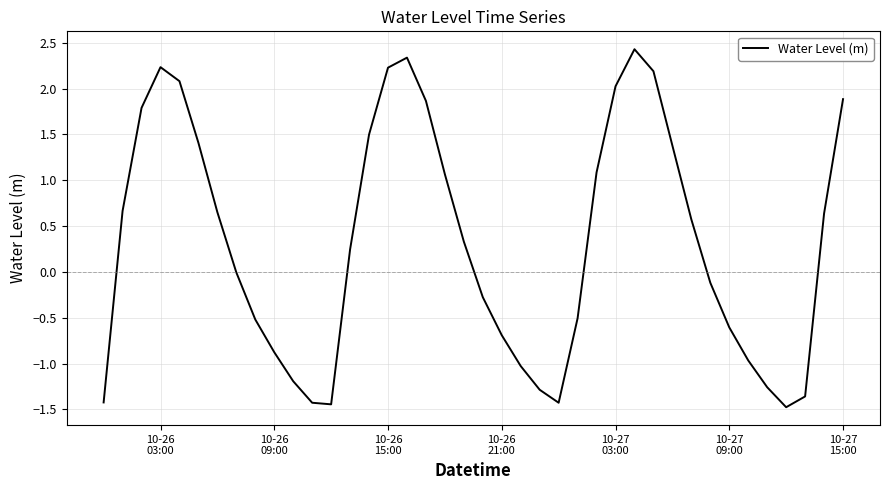

What is the minimum value shown in the chart?

-1.5